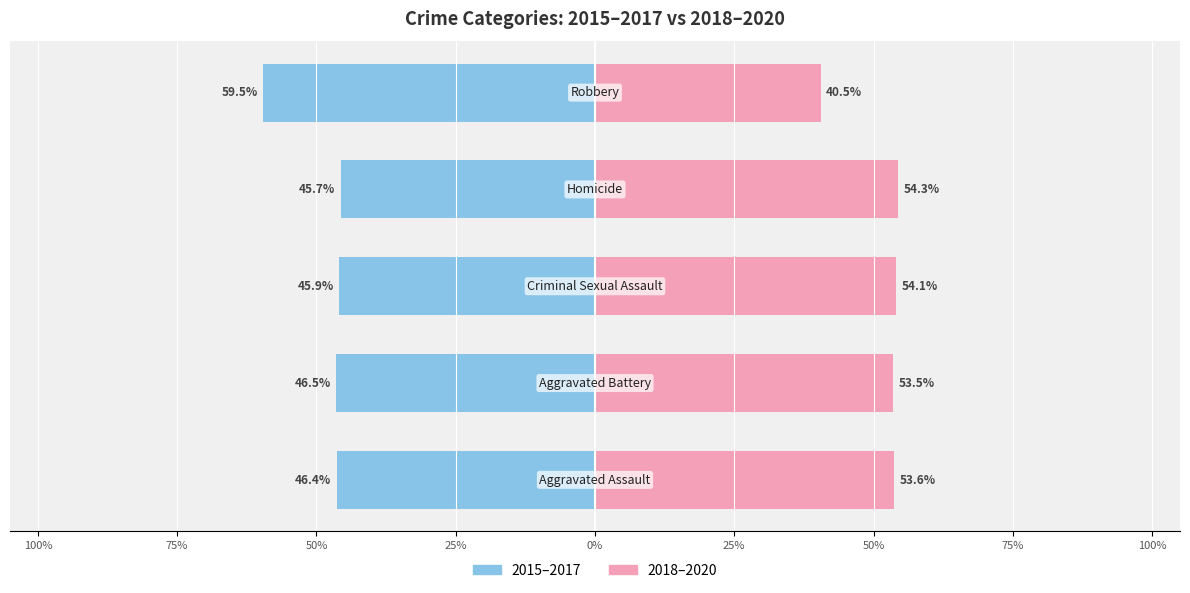

Which series has the largest total across all categories?

2018–2020